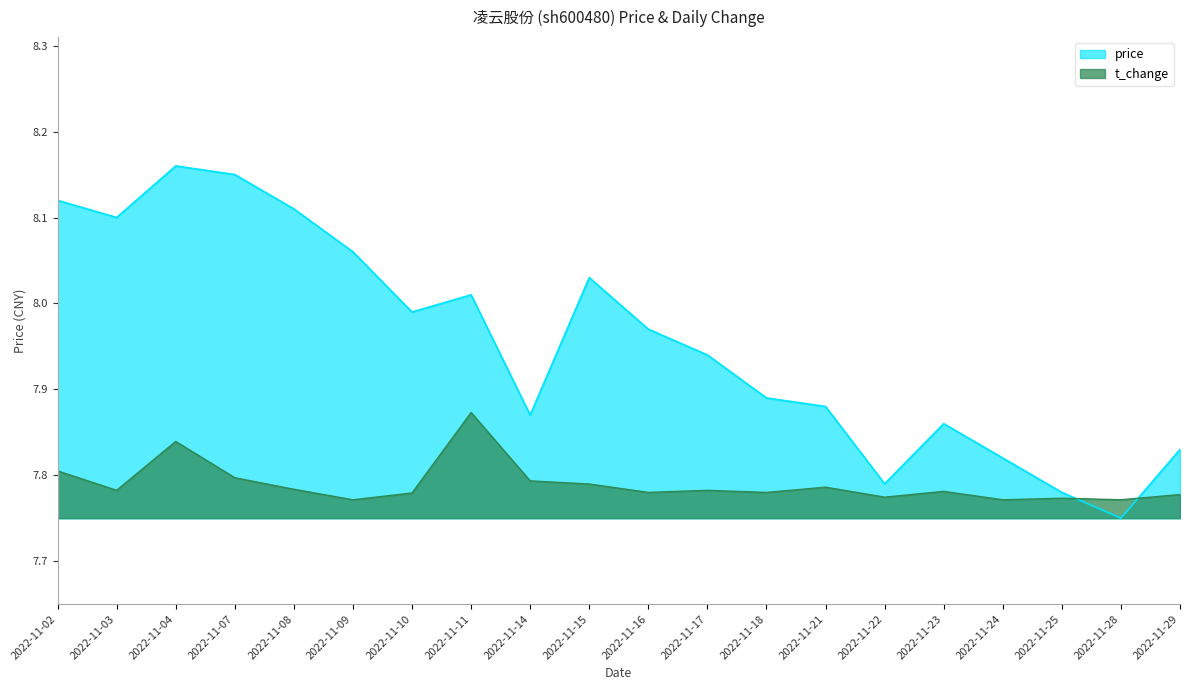

Which series has the widest spread of values?

price